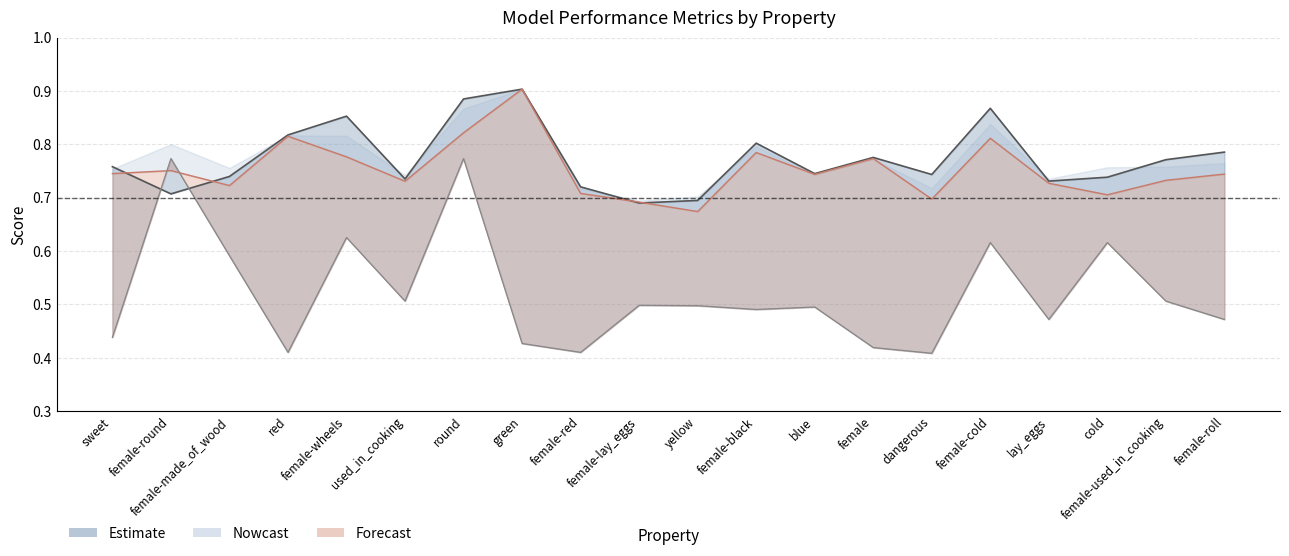

Reading left to right, what are all the values shown in this chart?

p: 0.8	0.7	0.7	0.8	0.9	0.7	0.9	0.9	0.7	0.7	0.7	0.8	0.7	0.8	0.7	0.9	0.7	0.7	0.8	0.8
f1_weighted: 0.7	0.8	0.7	0.8	0.8	0.7	0.8	0.9	0.7	0.7	0.7	0.8	0.7	0.8	0.7	0.8	0.7	0.7	0.7	0.7
f1_majority: 0.4	0.8	0.6	0.4	0.6	0.5	0.8	0.4	0.4	0.5	0.5	0.5	0.5	0.4	0.4	0.6	0.5	0.6	0.5	0.5